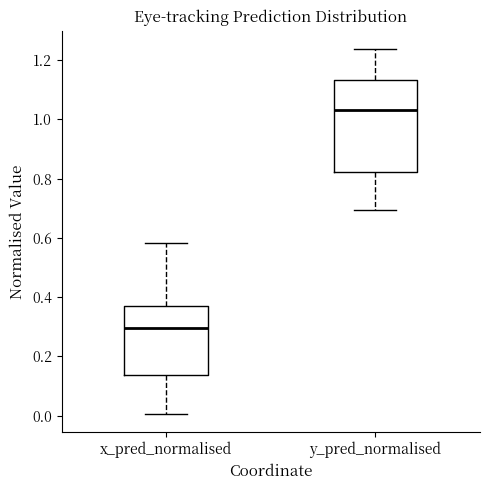

Where is the upper edge of the box for y_pred_normalised on the y-axis? The values are not printed on the chart, so give them approximately, as read against the axis.

1.14